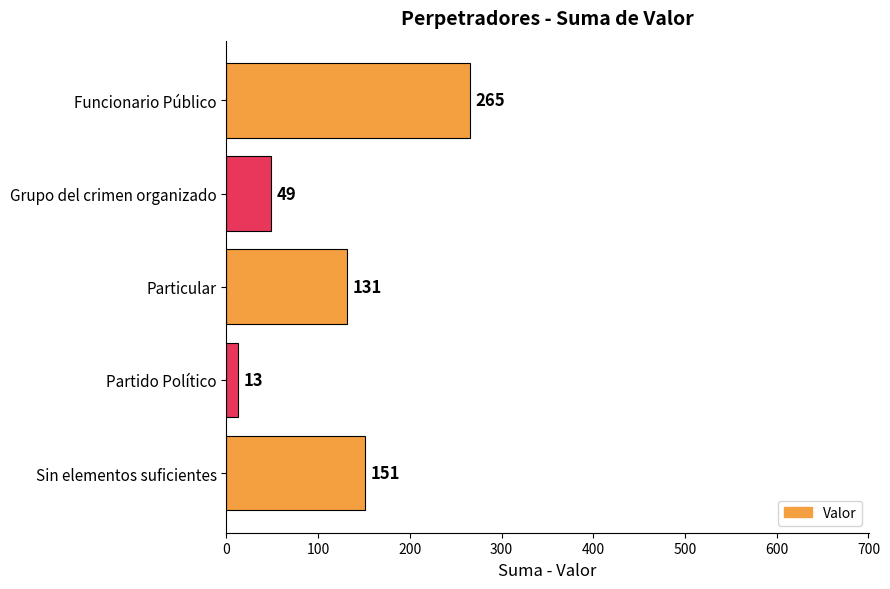

Which has a higher value, Particular or Grupo del crimen organizado?

Particular